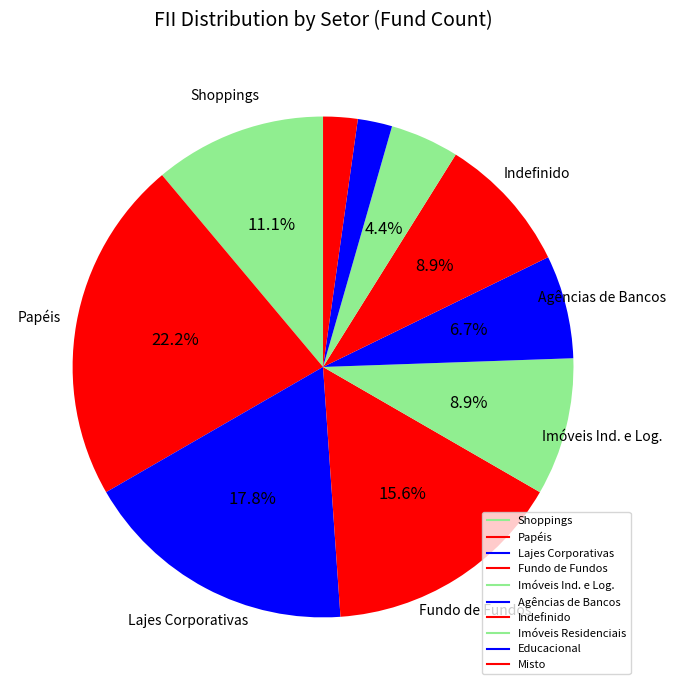

How many segments does this pie chart have?

10